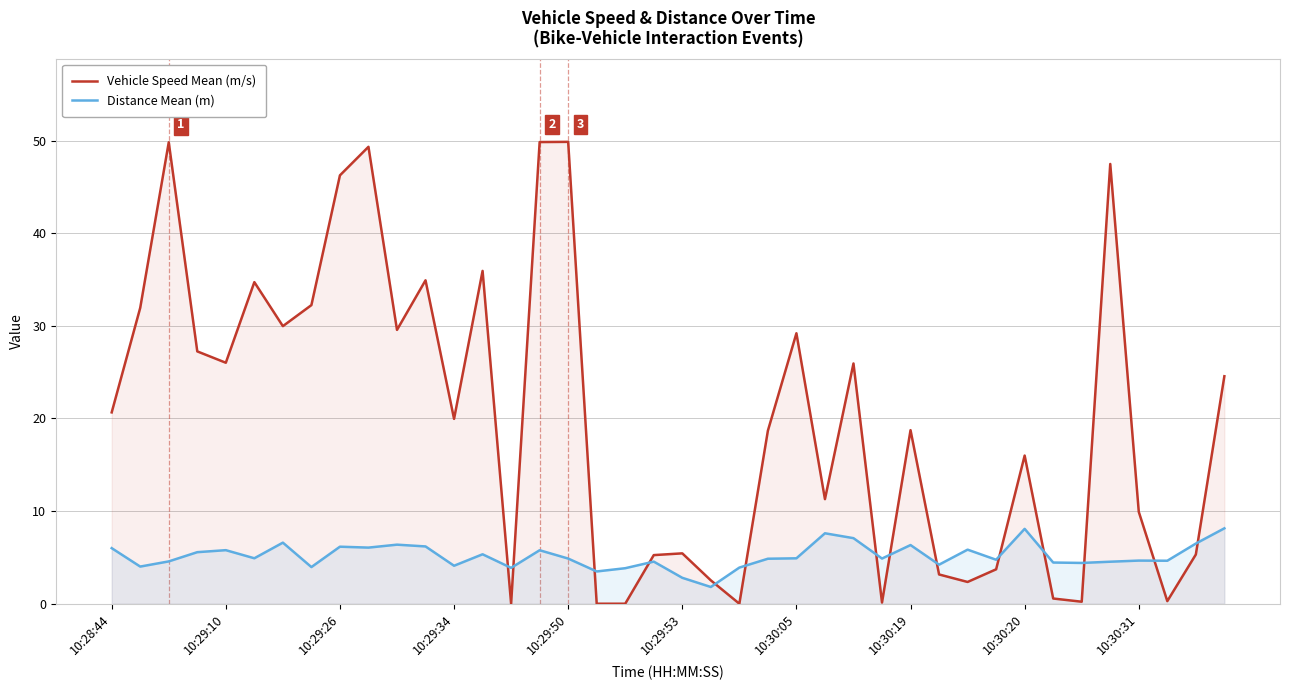

Which series has the largest range (max minus min)?

Vehicle Speed Mean (m/s)